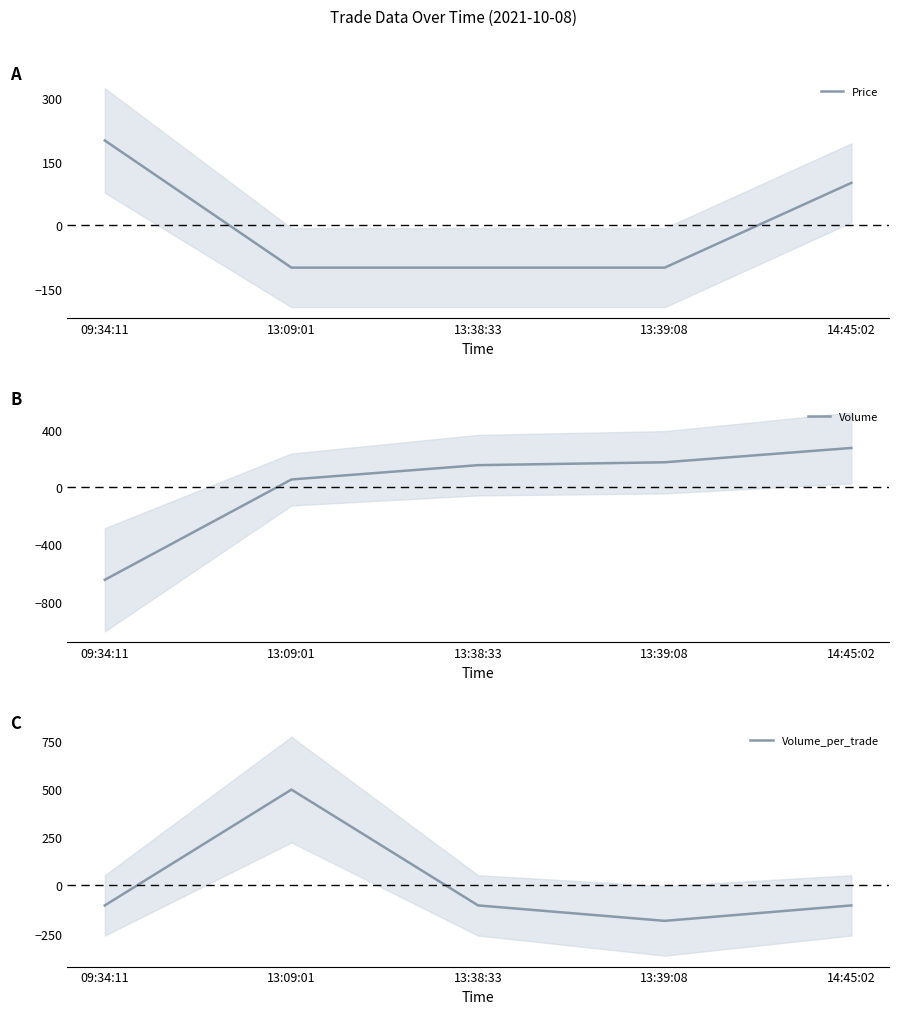

What are all the series names shown in the legend?

Price, Volume, Volume_per_trade